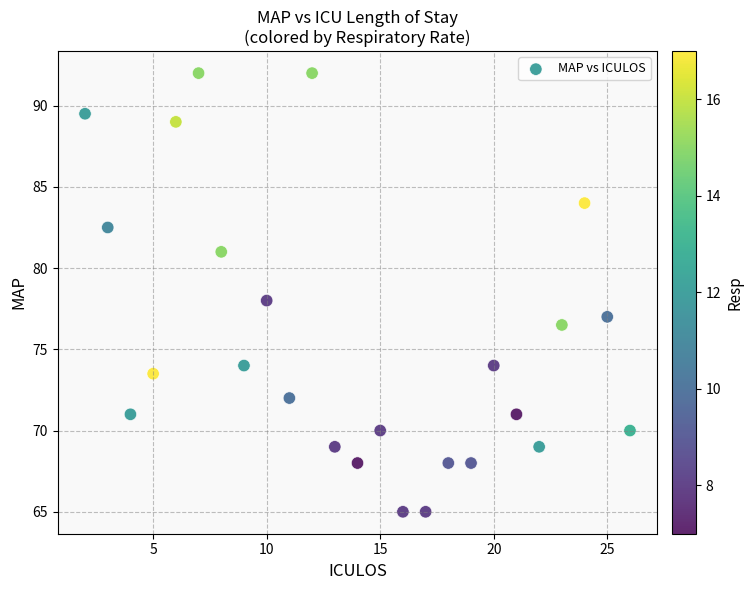

What is the range of X values (max minus min)?

24.0